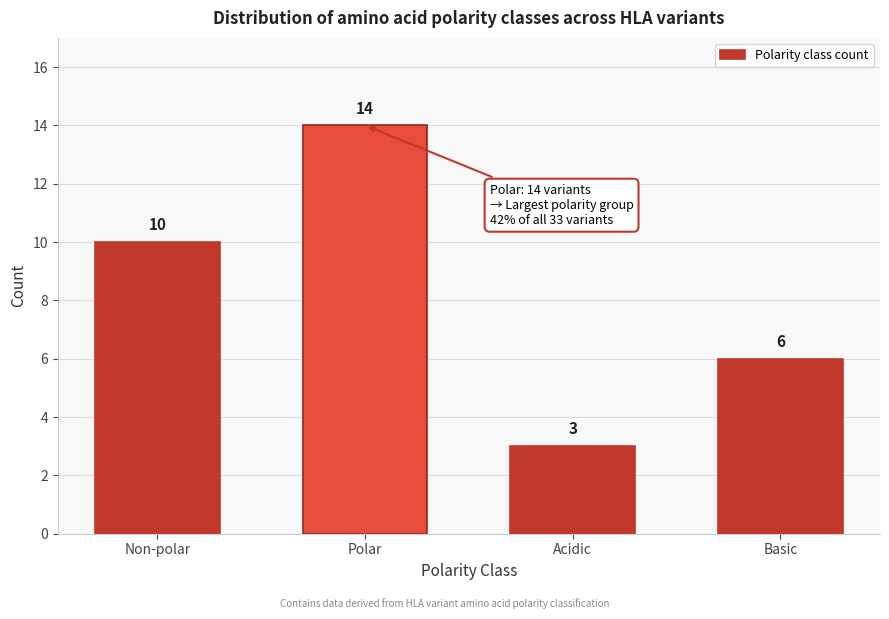

Reading left to right, list all the values displayed in this chart.

10	14	3	6